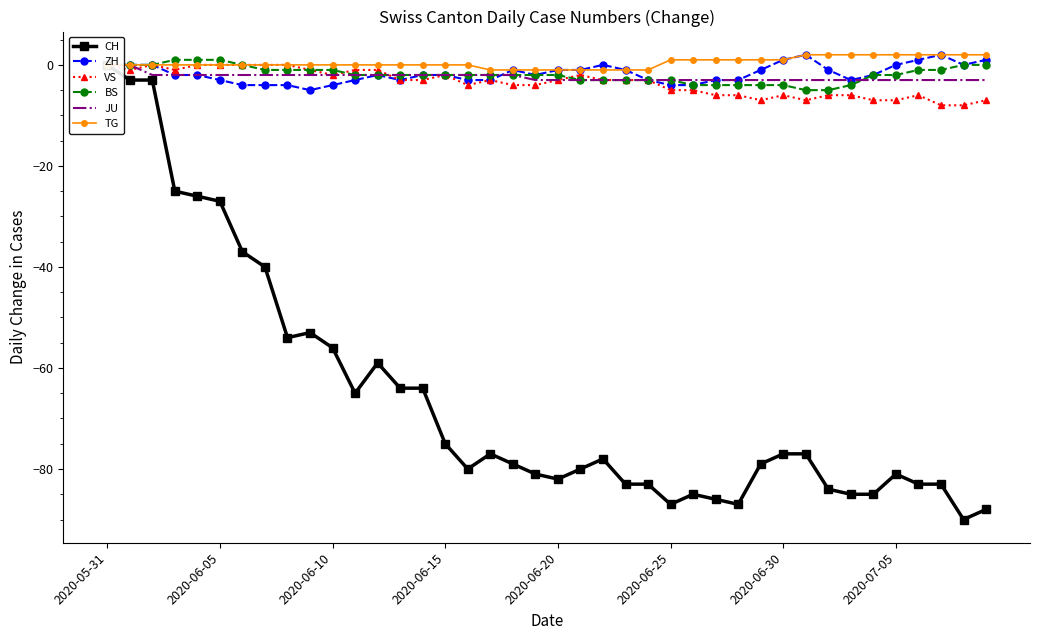

What is the spread (max minus min) of values at 33?

87